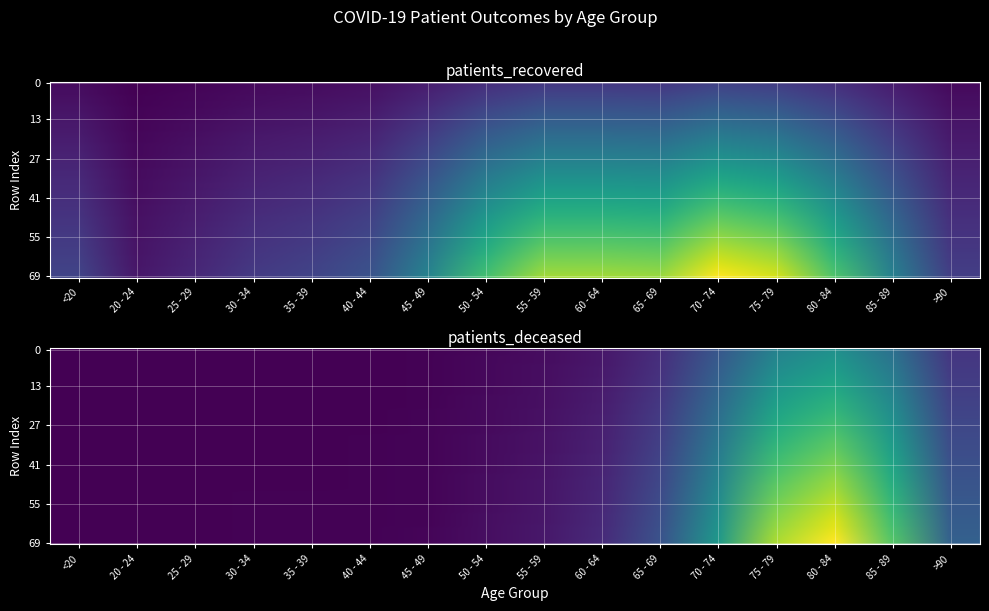

The value of 85 - 89 at 1 is 4216. True or false?

False